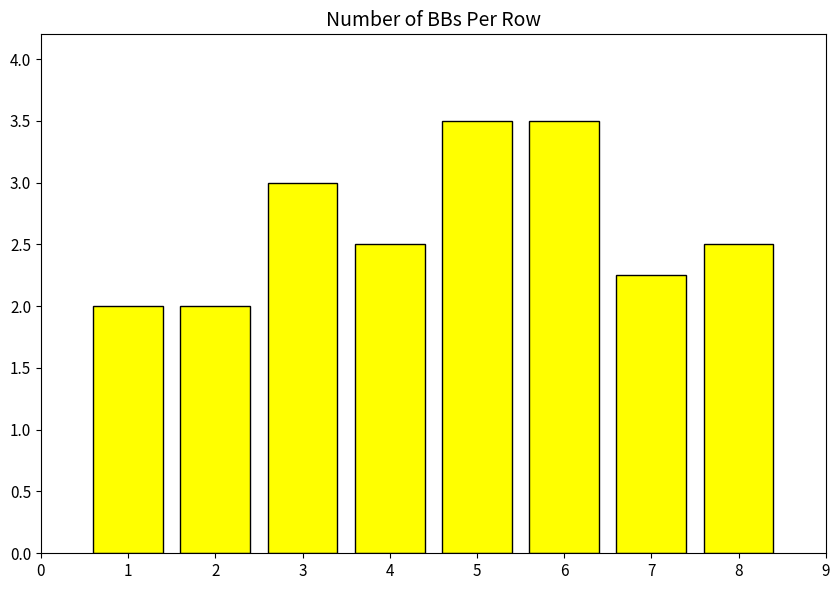

The chart shows a value of 2.5 at 8. True or false?

True